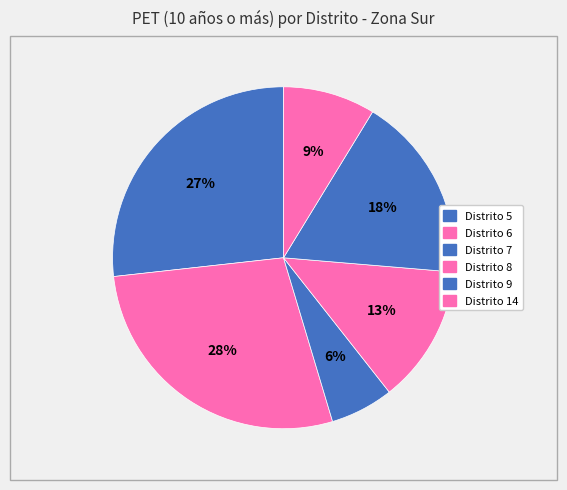

How many slices are in this pie chart?

6